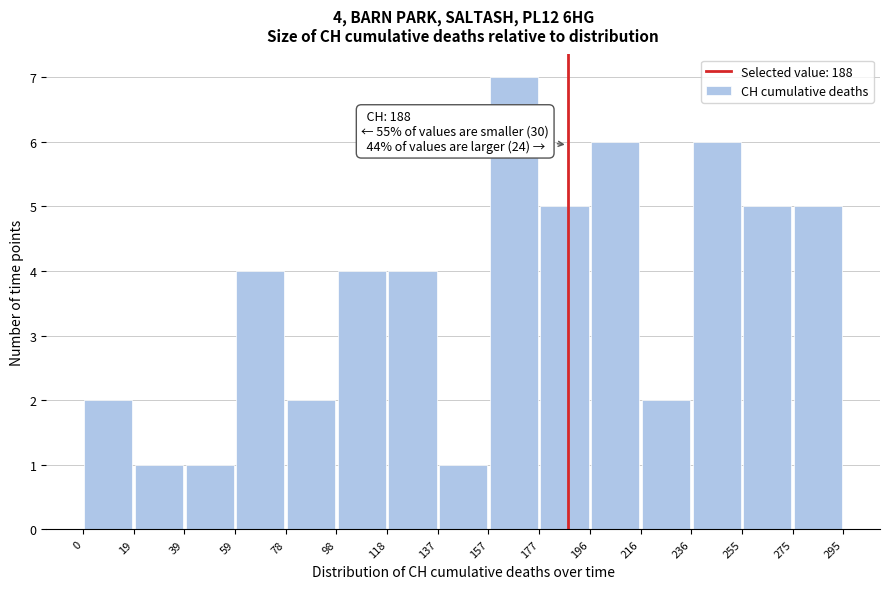

Which range on the x-axis has the tallest bar?

157 to 177